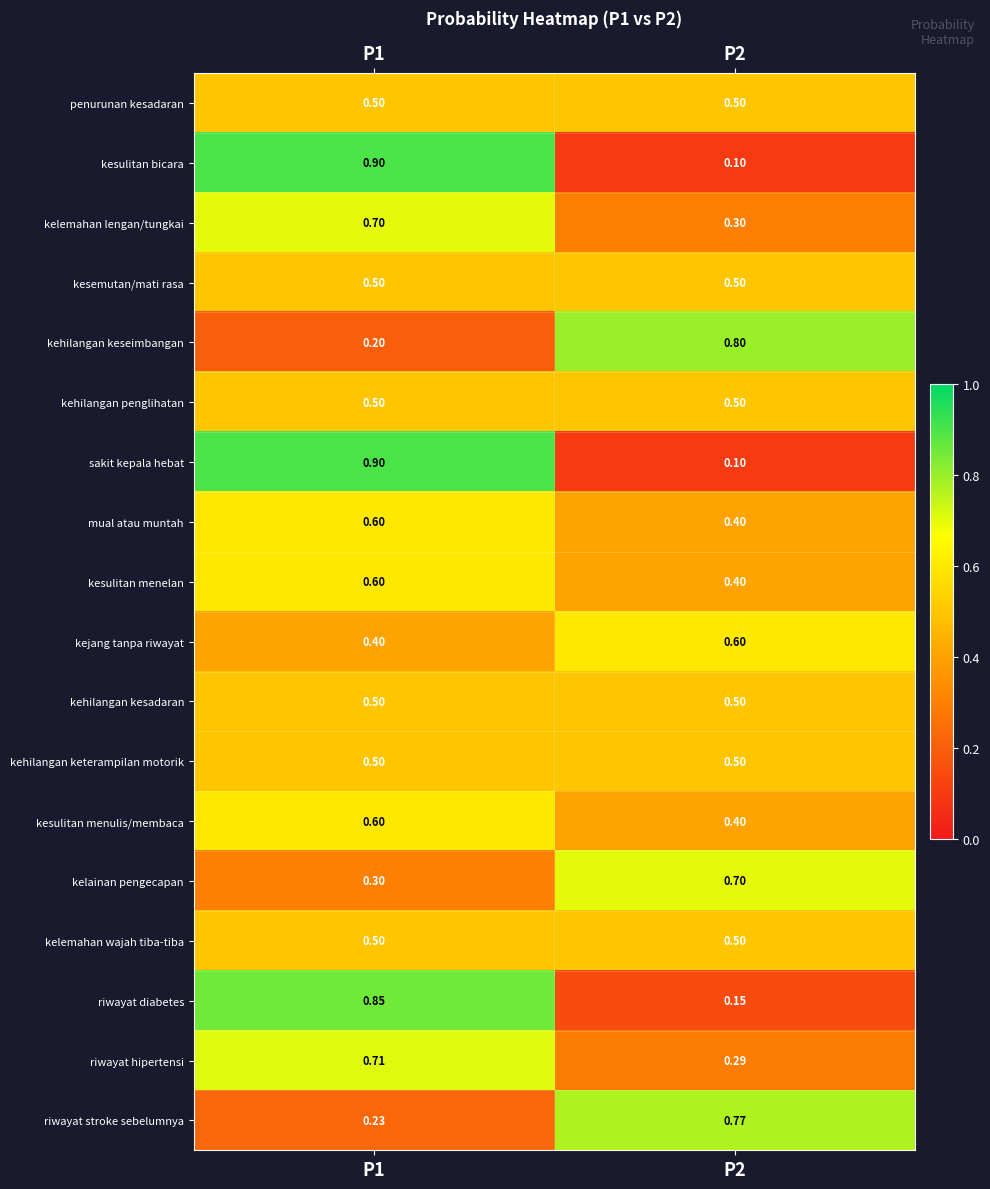

Is the value of kehilangan keseimbangan at P1 greater than the value of riwayat diabetes at P2?

Yes